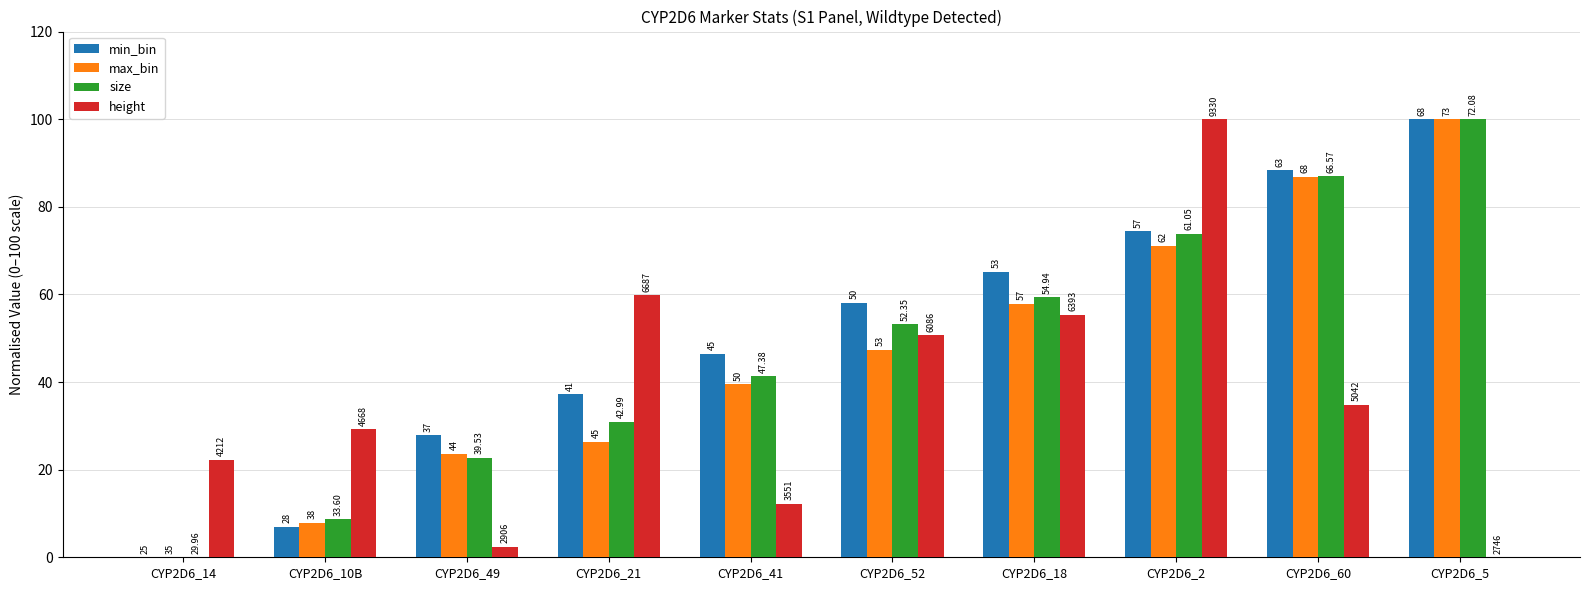

What are all the series names shown in the legend?

min_bin, max_bin, size, height